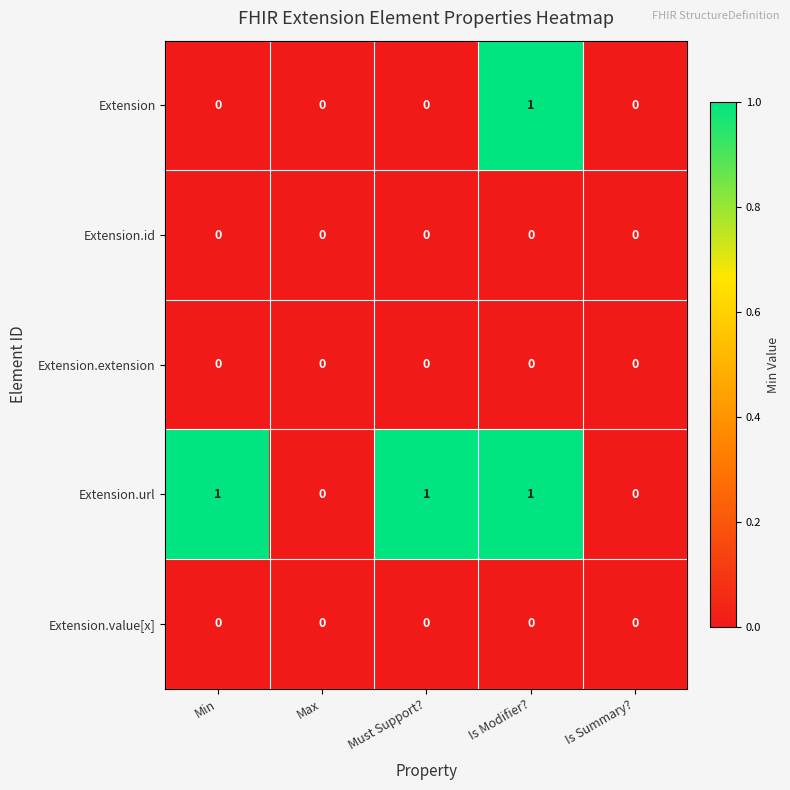

How many data points does each series have?

5